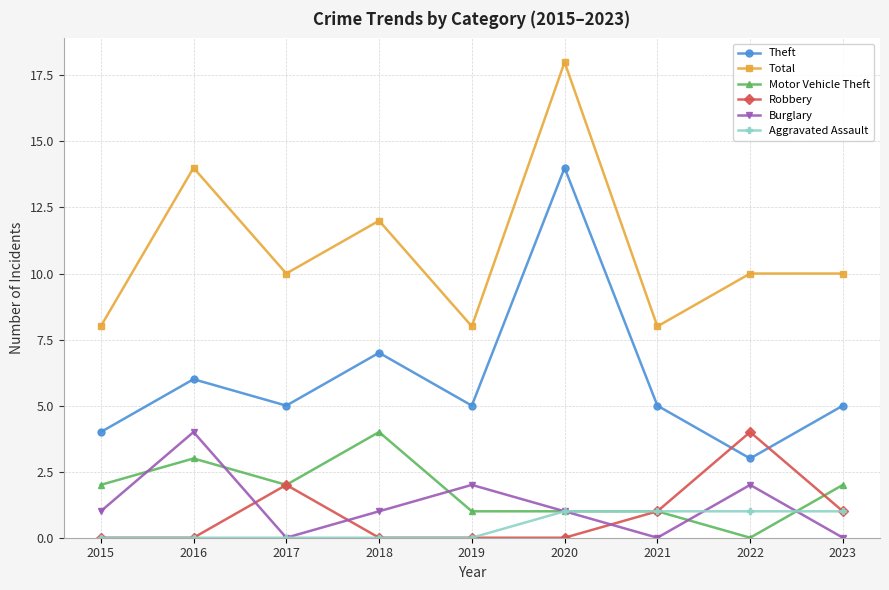

Reading left to right, list all the values displayed in this chart.

Theft: 4	6	5	7	5	14	5	3	5
Total: 8	14	10	12	8	18	8	10	10
Motor Vehicle Theft: 2	3	2	4	1	1	1	0	2
Robbery: 0	0	2	0	0	0	1	4	1
Burglary: 1	4	0	1	2	1	0	2	0
Aggravated Assault: 0	0	0	0	0	1	1	1	1